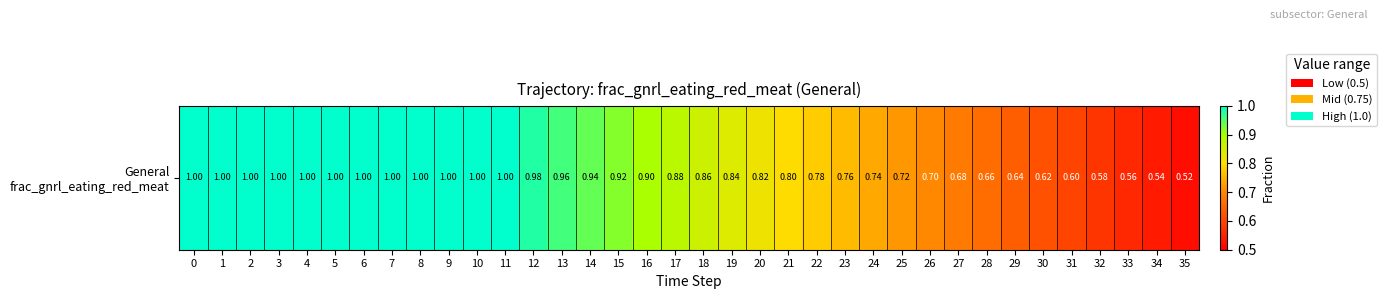

Rank the categories by value from lowest to highest.

35, 34, 33, 32, 31, 30, 29, 28, 27, 26, 25, 24, 23, 22, 21, 20, 19, 18, 17, 16, 15, 14, 13, 12, 0, 1, 2, 3, 4, 5, 6, 7, 8, 9, 10, 11